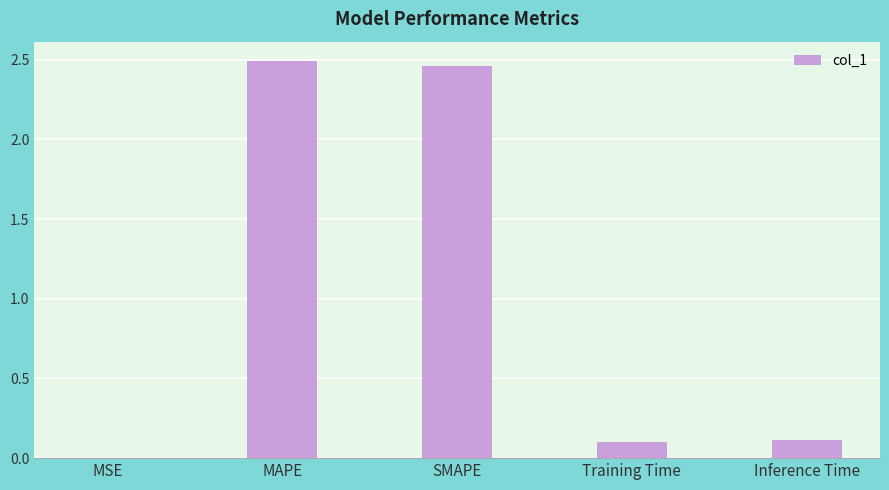

Are the bars horizontal?

No